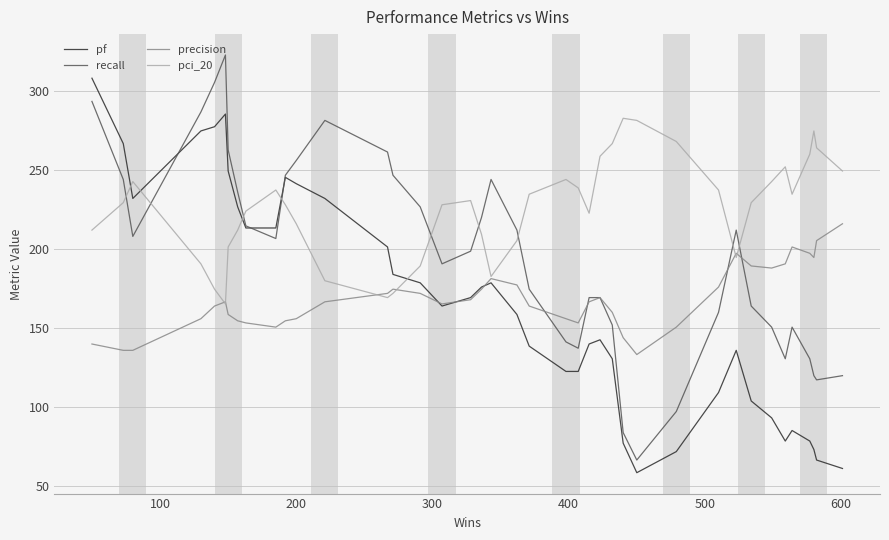

At how many categories does at least one series exceed 124?

40